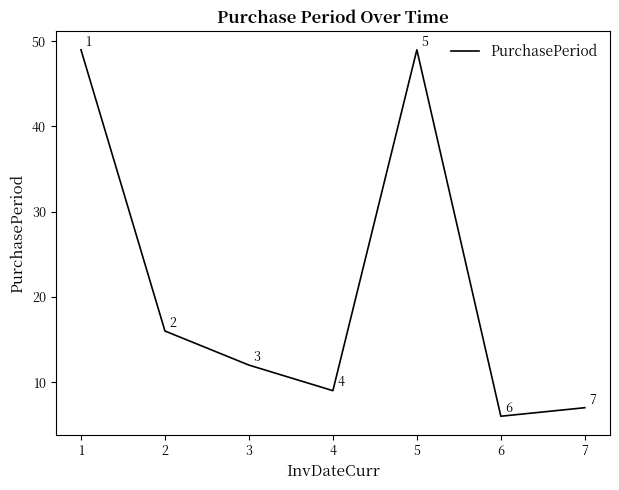

True or false: the data has more than 0 interior local peaks.

True